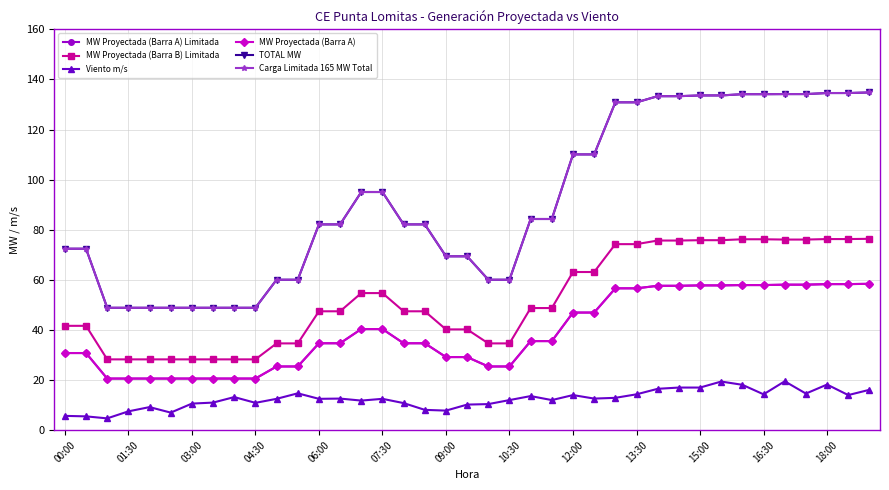

What is the highest value of the MW Proyectada (Barra A) Limitada series?

58.4